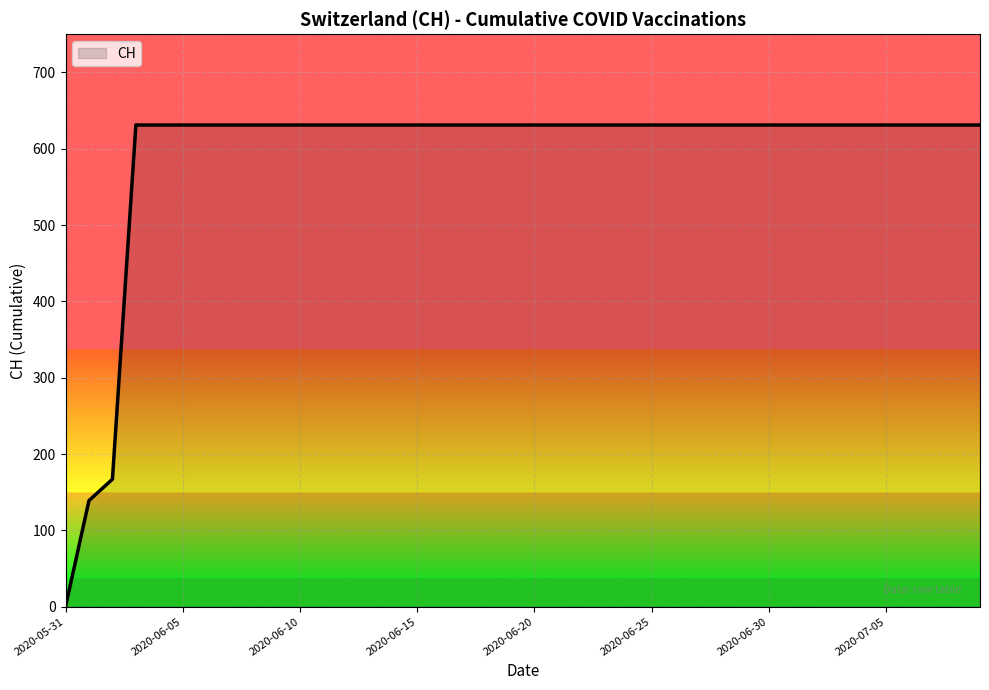

What is the difference between the maximum and minimum values?

631